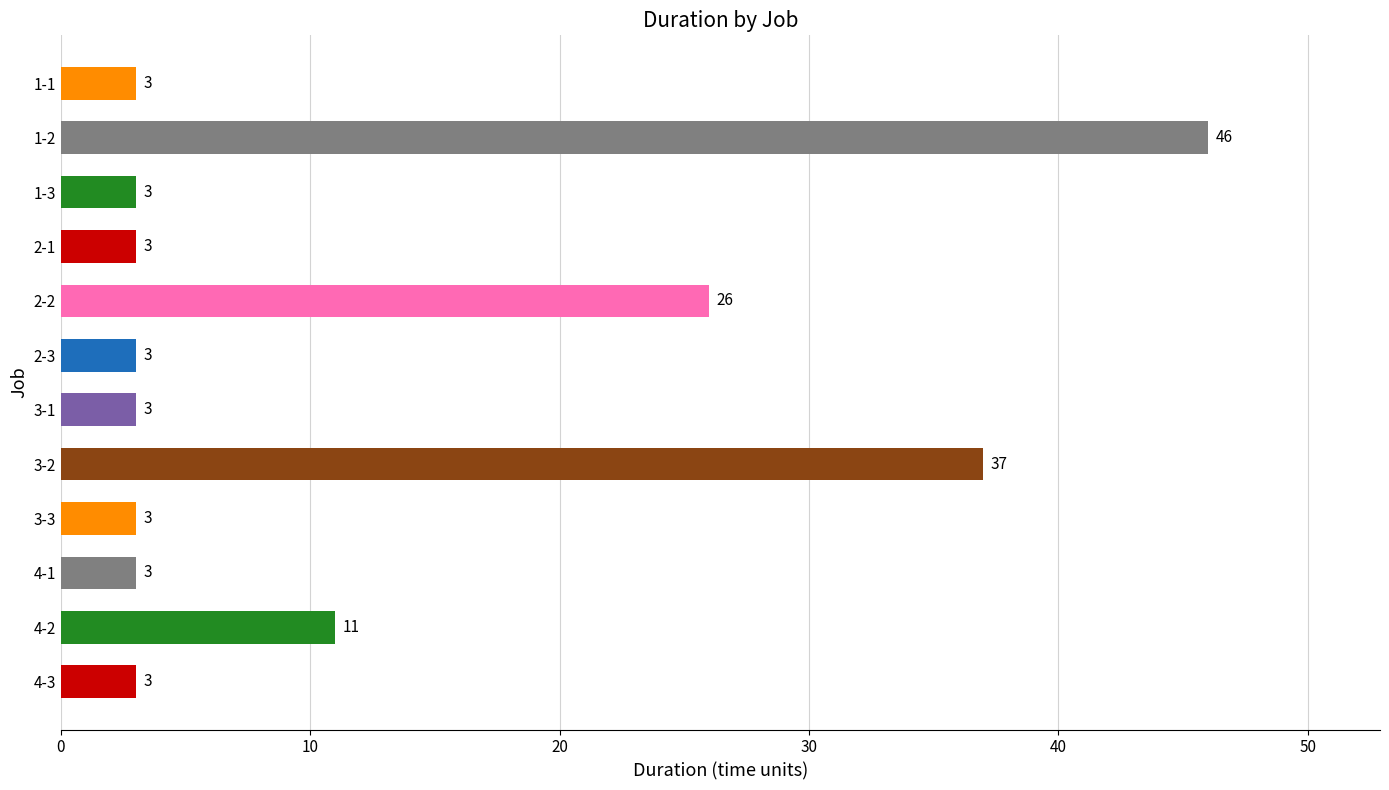

How many series are shown in this chart?

1